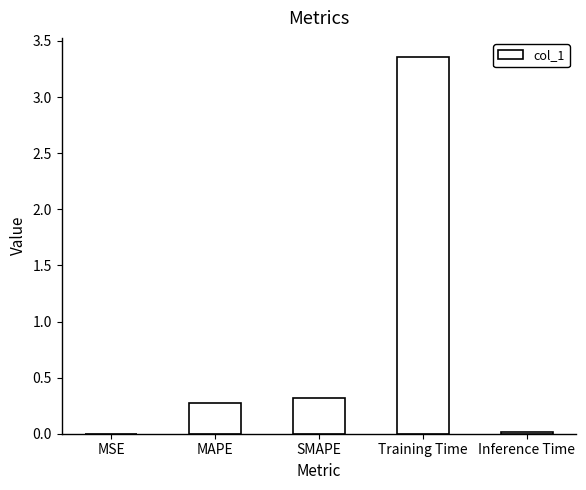

Between Training Time and Inference Time, which is larger?

Training Time